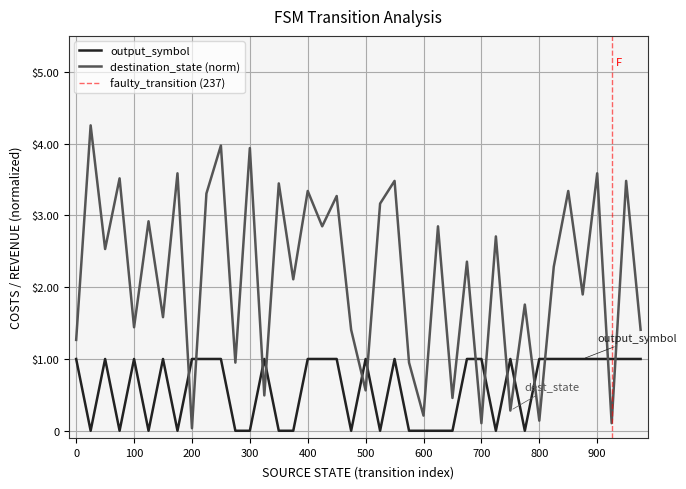

After their last crossing, which series has the higher values: output_symbol or destination_state?

destination_state